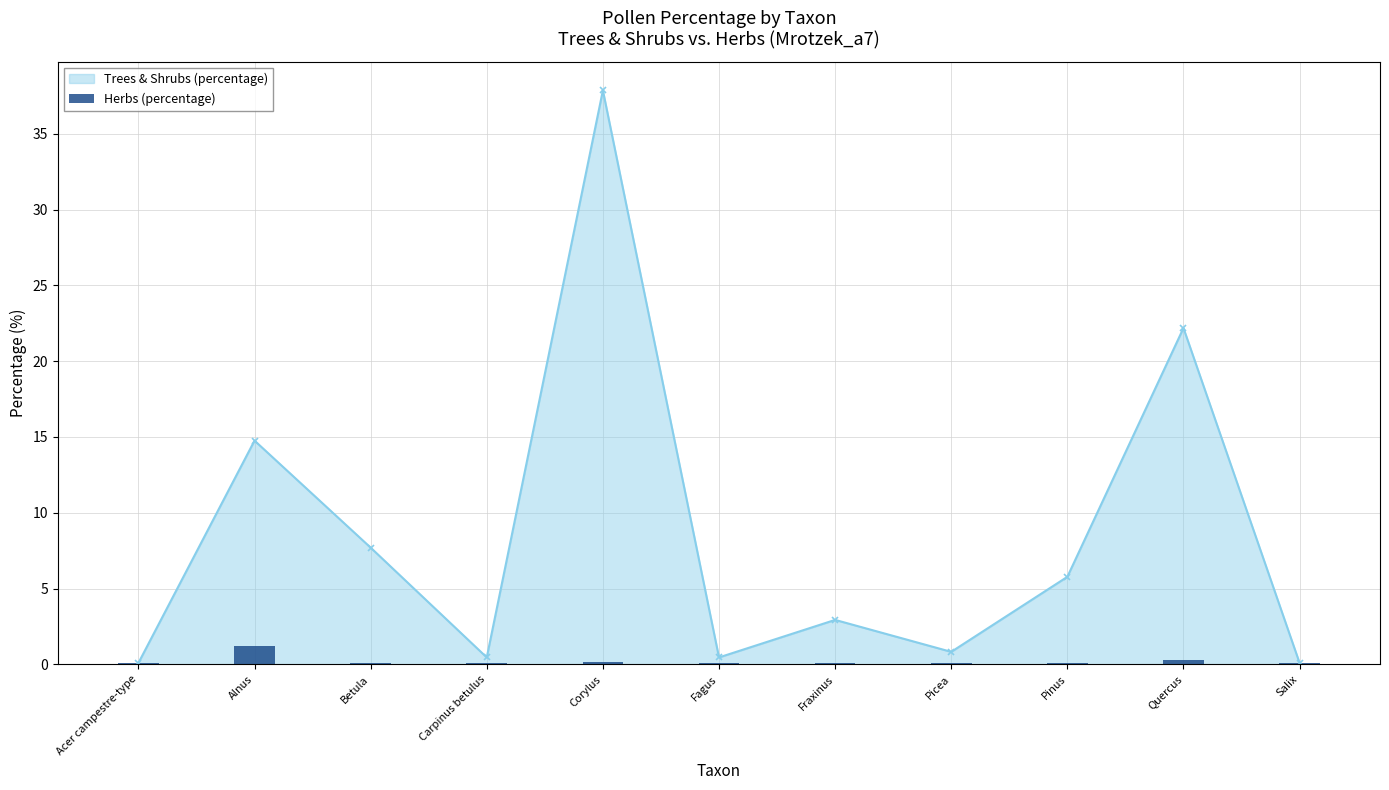

How many data points does each series have?

11